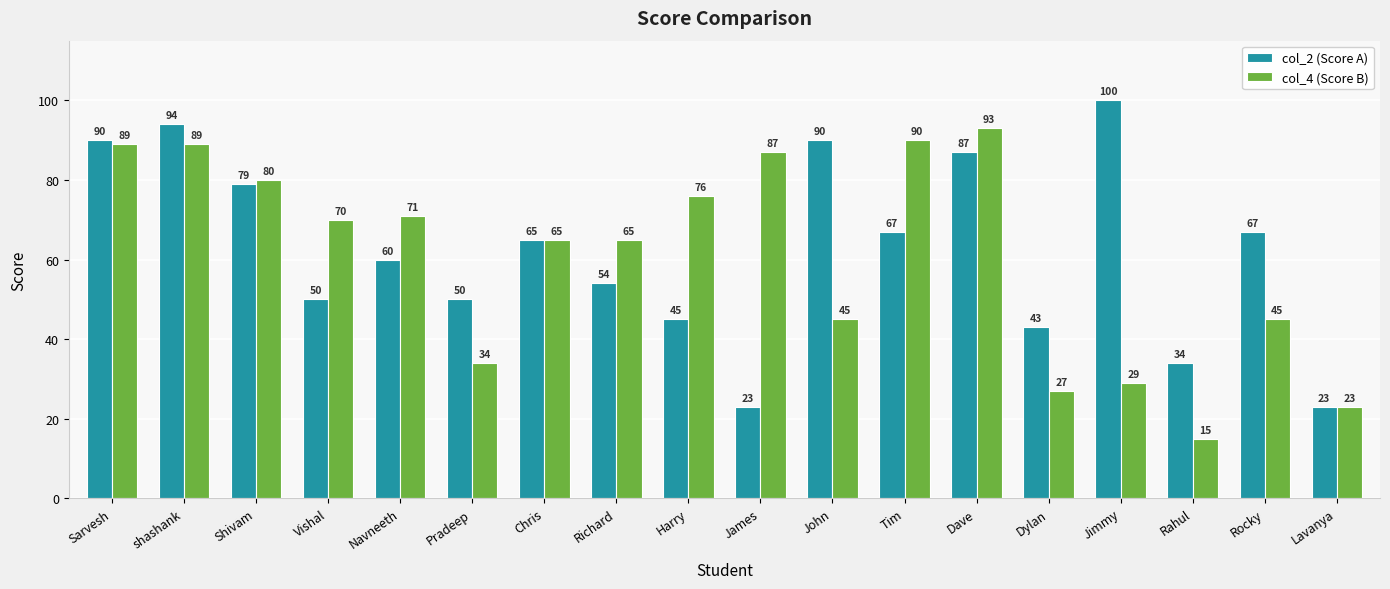

The value of col_4 (Score B) at Dave is 93. True or false?

True